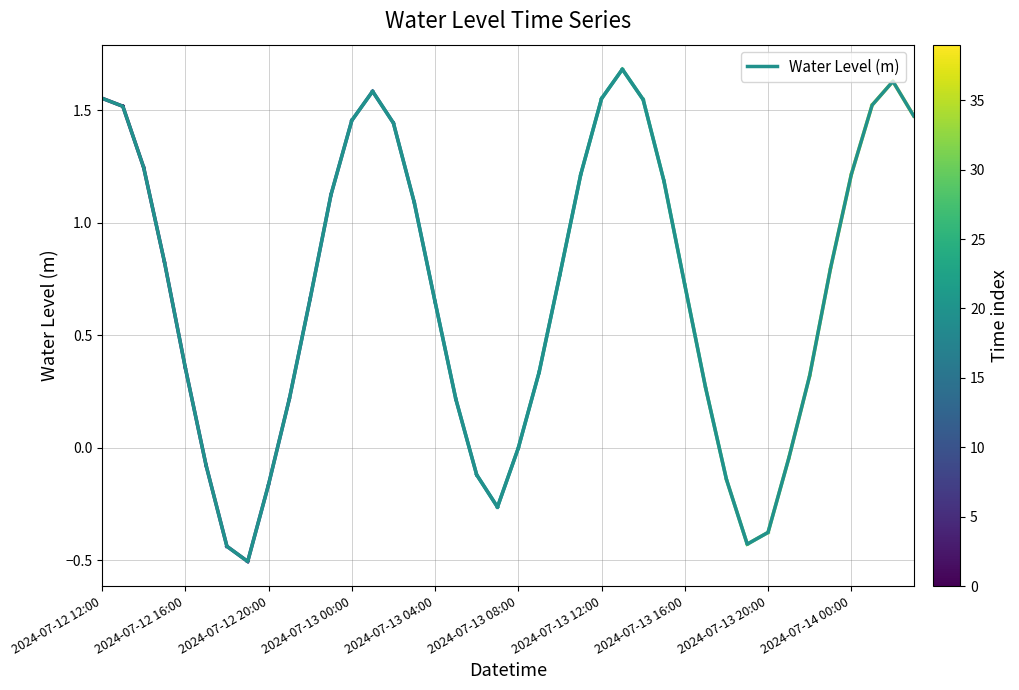

What is the minimum value shown in the chart?

-0.5